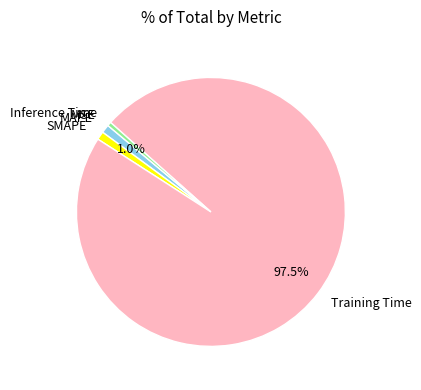

Does any single category account for the majority?

Yes